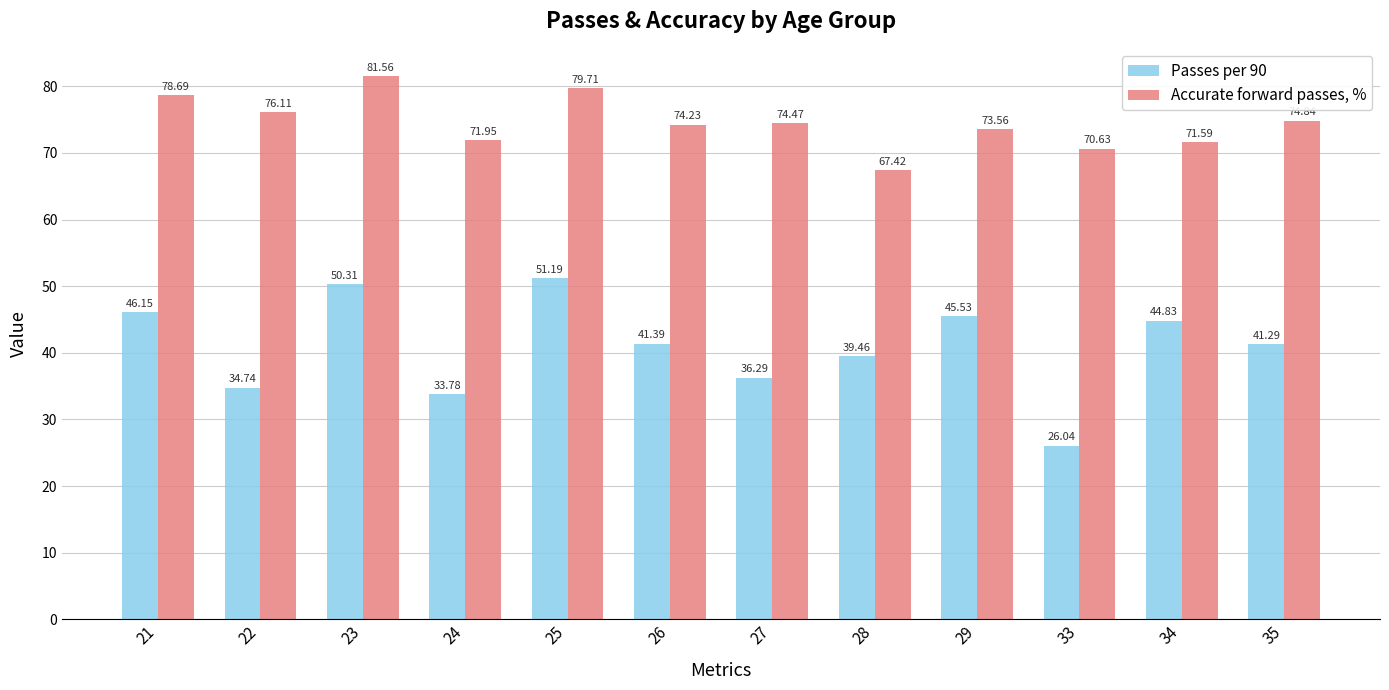

True or false: Accurate forward passes, % has a value of 124.2 at 26.

False